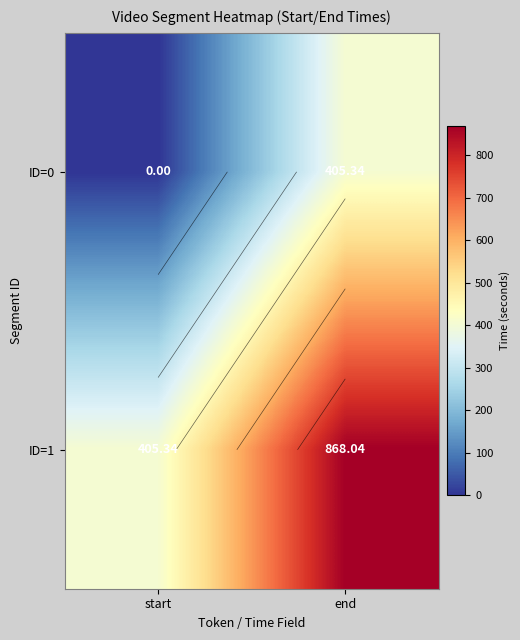

List the labels in order of ID=0 value, largest first.

end, start